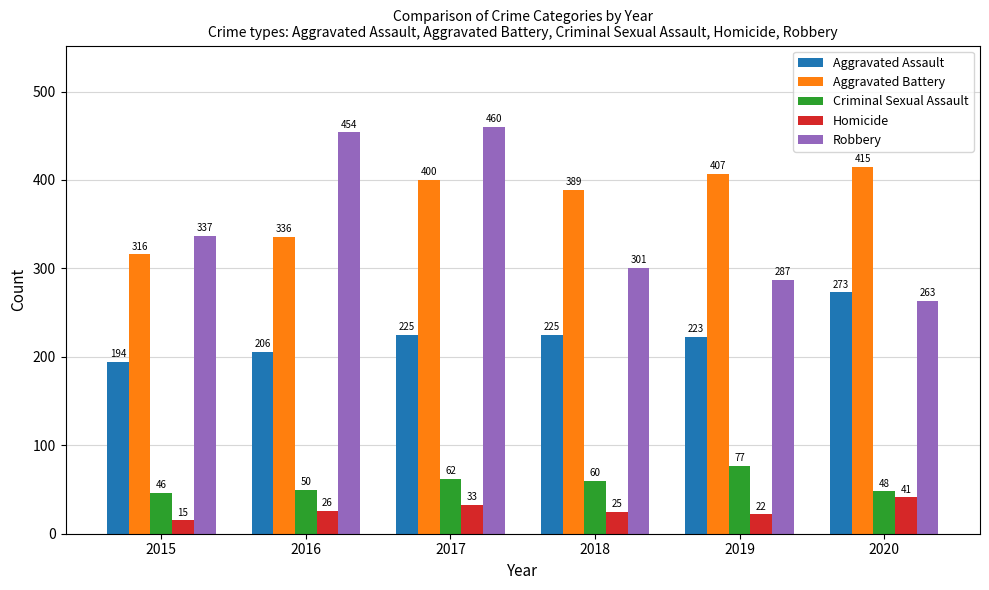

Are the bars horizontal?

No